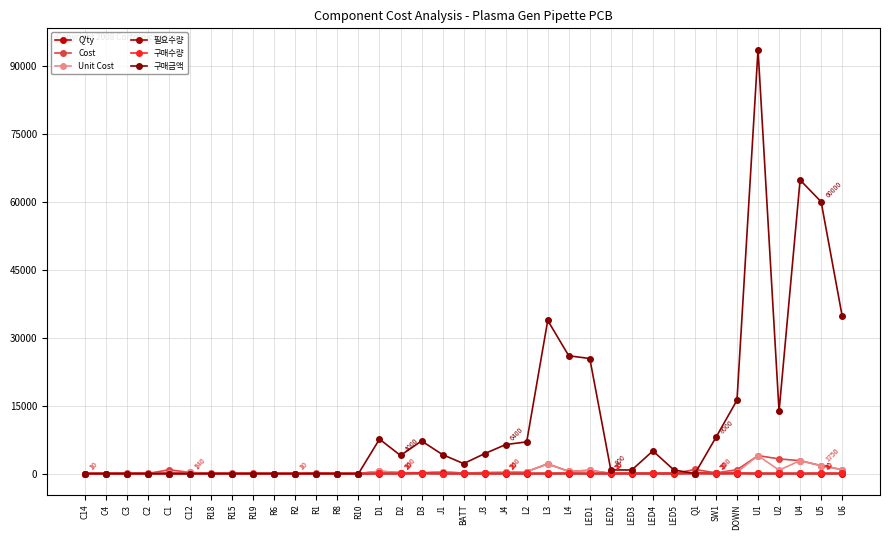

True or false: Q'ty and 구매금액 intersect in this chart.

True